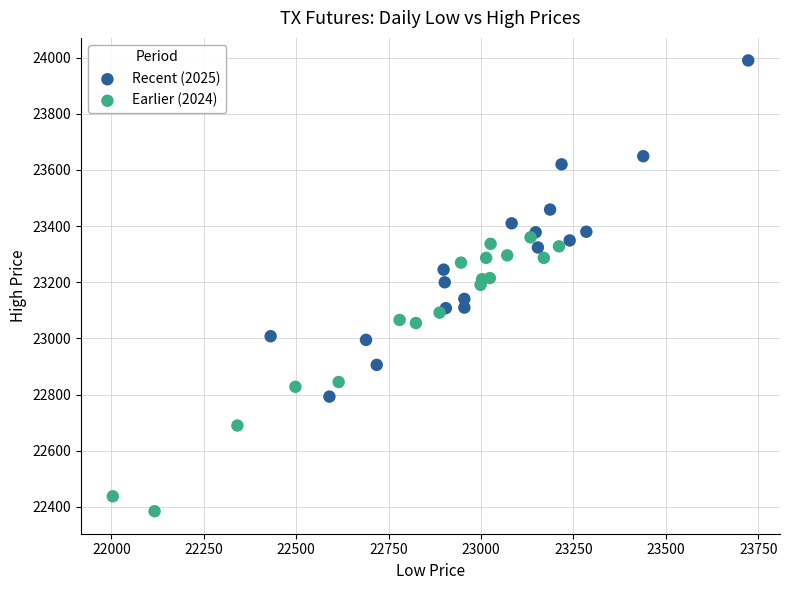

Which series contains the highest Y value?

Recent (2025)